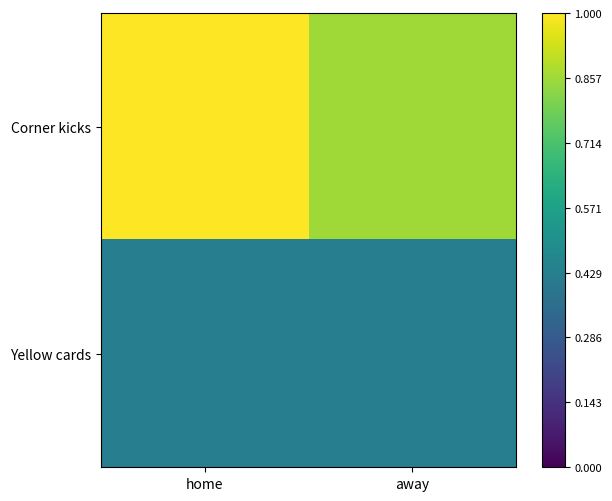

Which series has the largest total across all categories?

Corner kicks